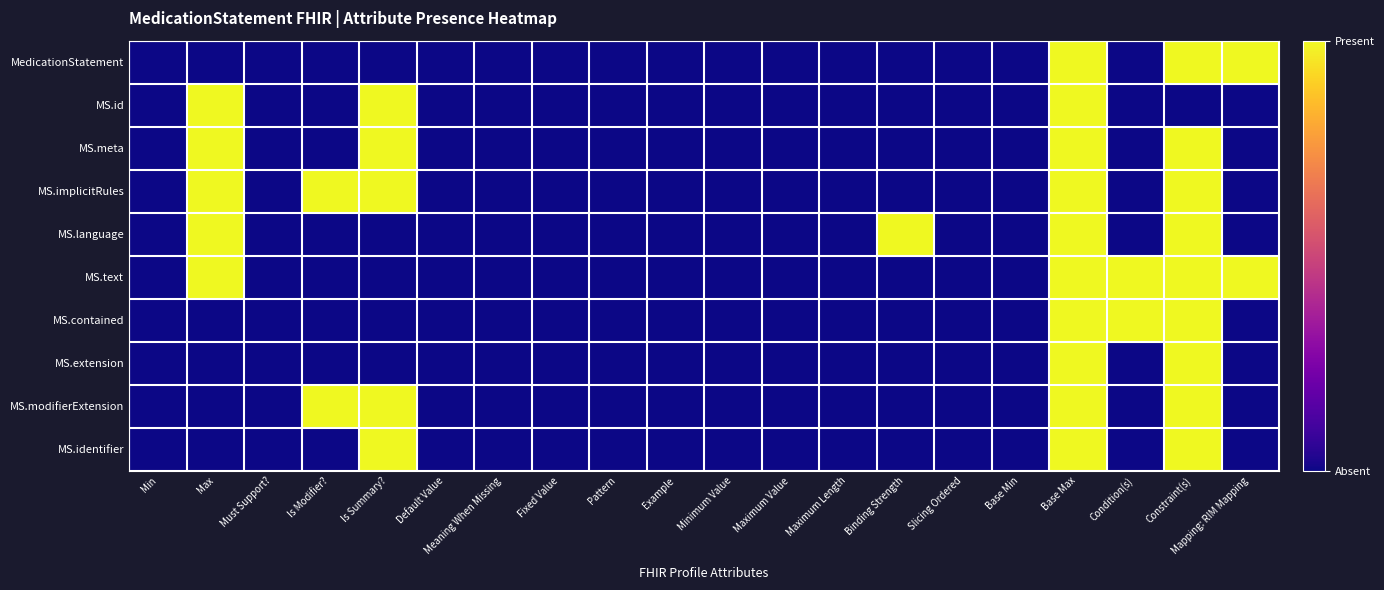

Which series has the largest range (max minus min)?

MedicationStatement